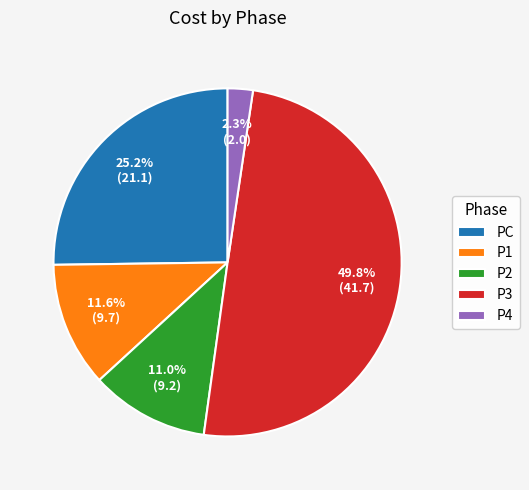

How much of the chart is everything except P1?

88.4%